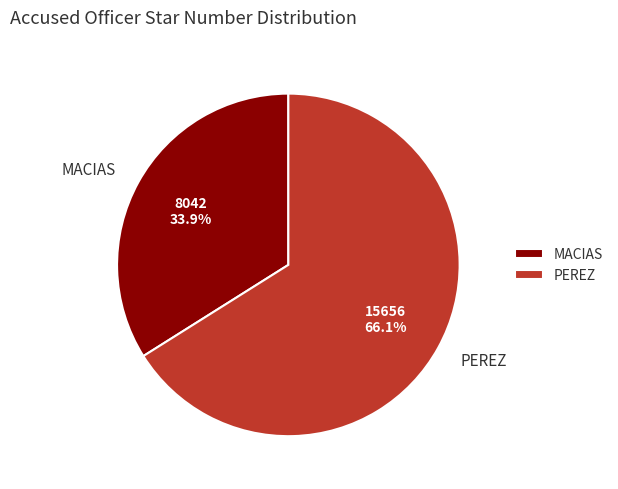

What is the ratio of the value at MACIAS to the value at PEREZ?

0.5